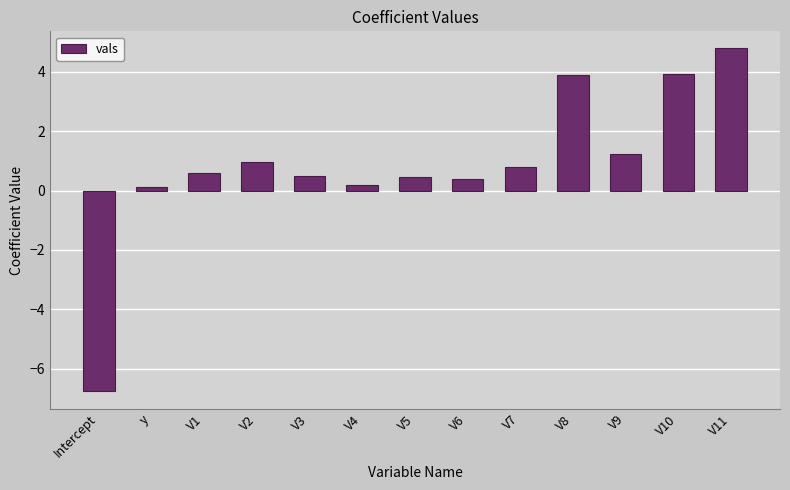

Read the value at V7.

0.8